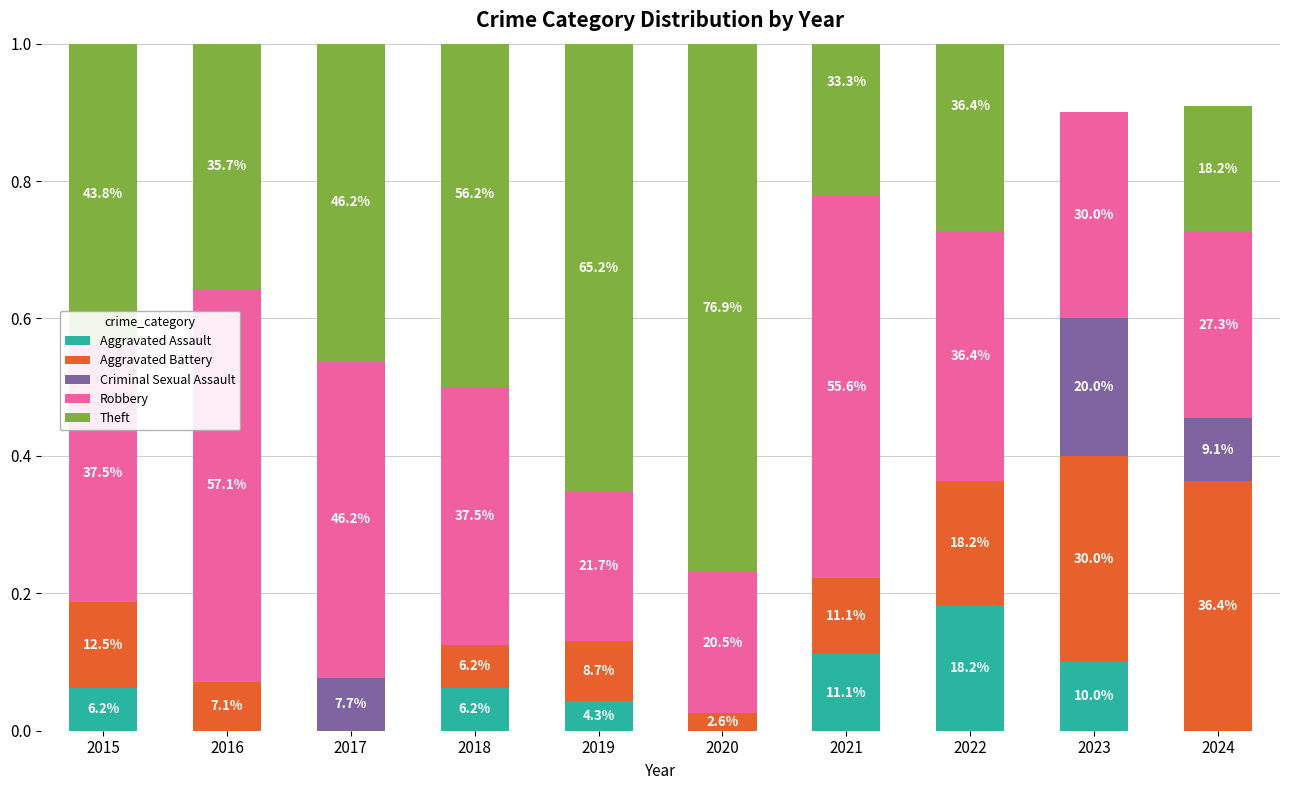

What is the difference between the Theft values at 2024 and 2020?

0.6